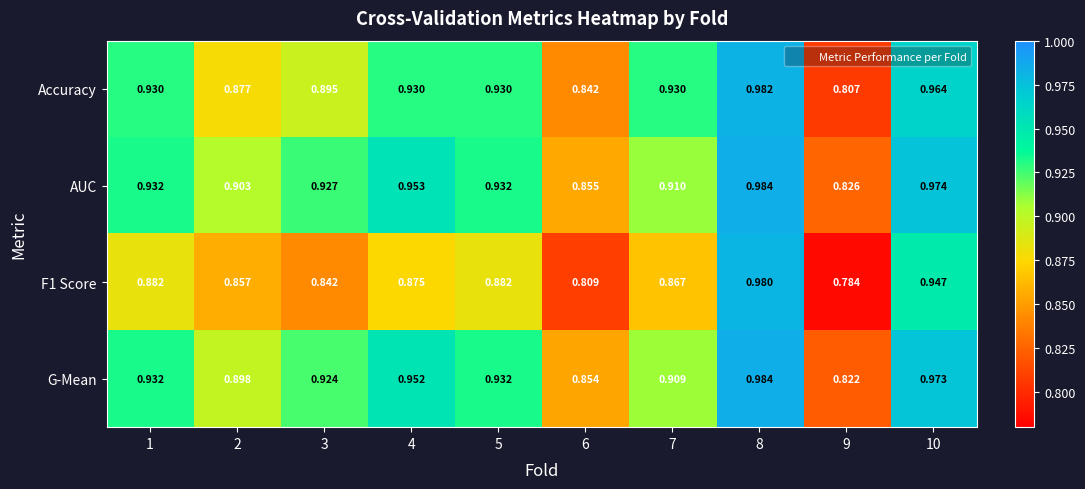

Is the value of AUC at 6 greater than the value of F1 Score at 8?

No